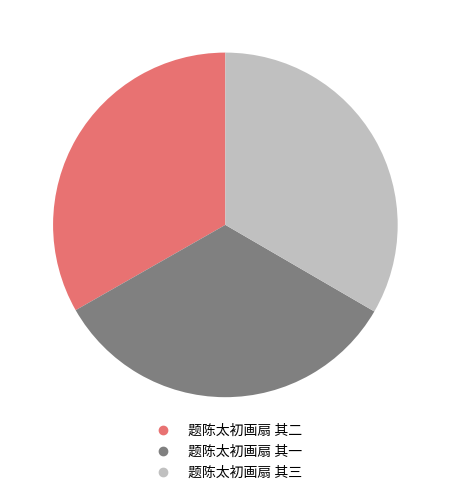

Does any single category account for the majority?

No